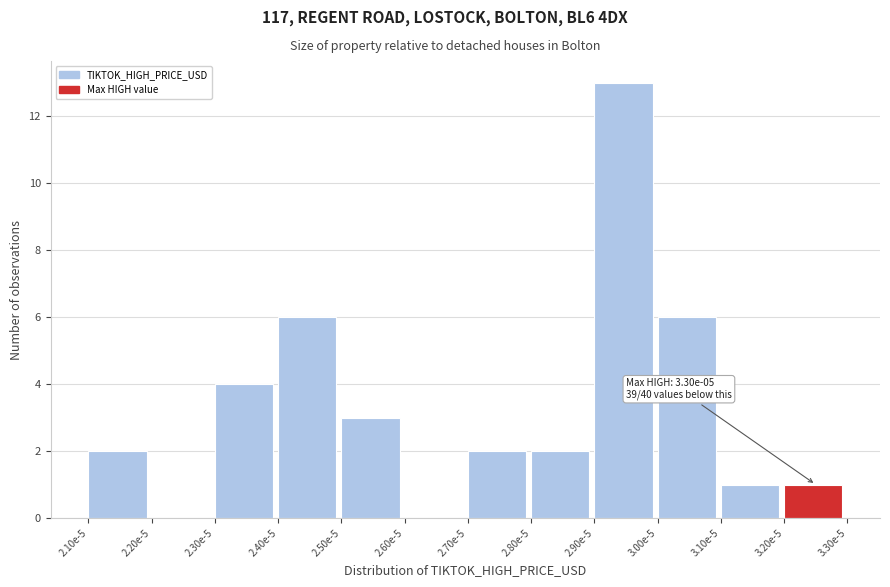

Reading right to left, list all the values displayed in this chart.

3.20e-5=1	3.10e-5=1	3.00e-5=6	2.90e-5=13	2.80e-5=2	2.70e-5=2	2.60e-5=0	2.50e-5=3	2.40e-5=6	2.30e-5=4	2.20e-5=0	2.10e-5=2